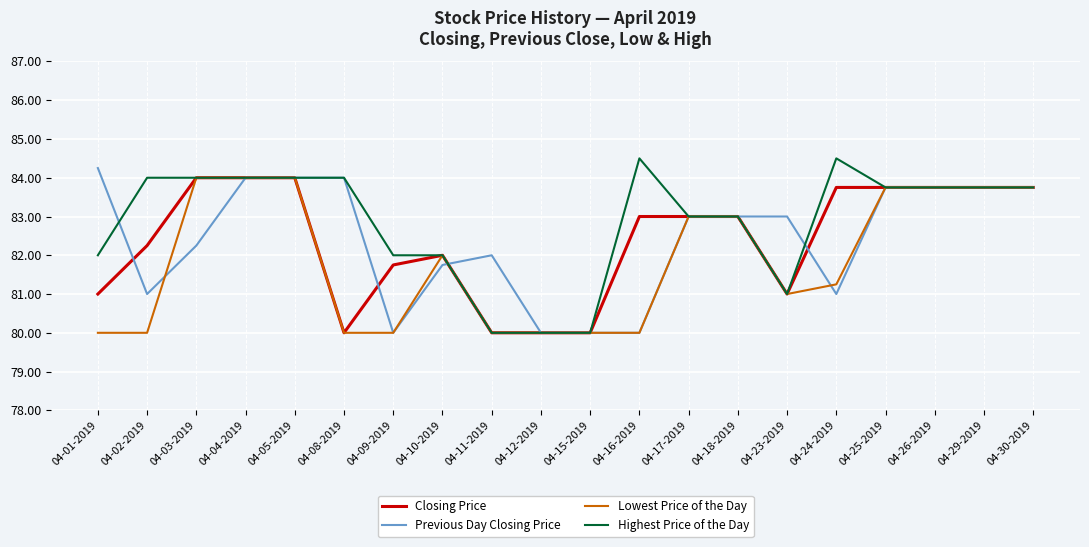

Is this an area chart (filled region under the line)?

No